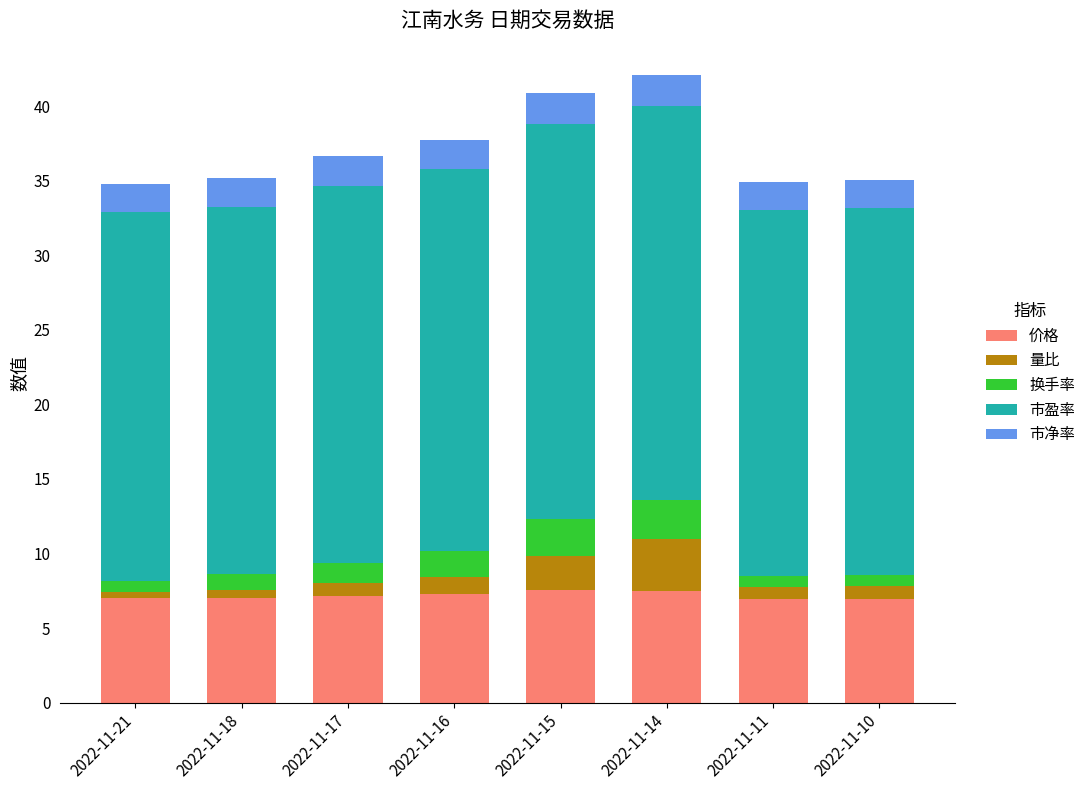

What is the total value across all series at 2022-11-16?

37.7